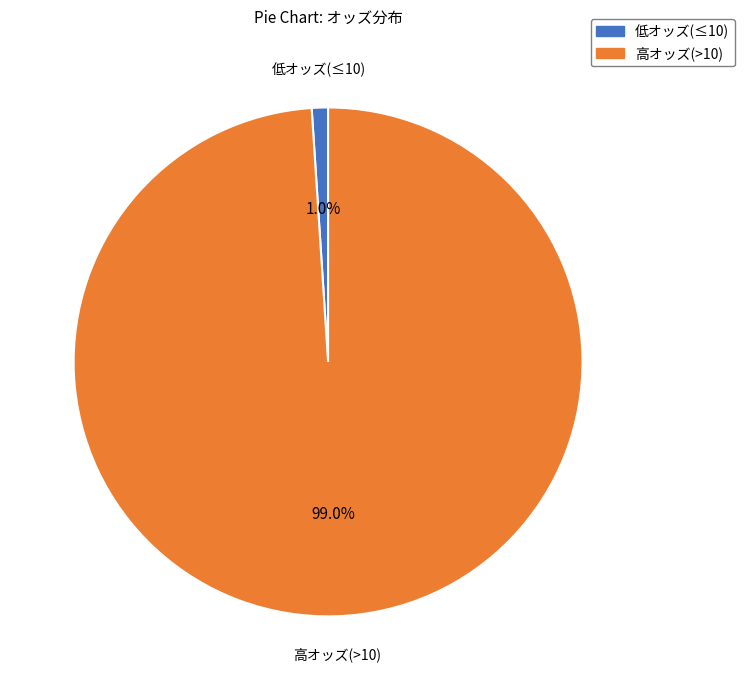

Is there a majority slice in this chart?

Yes